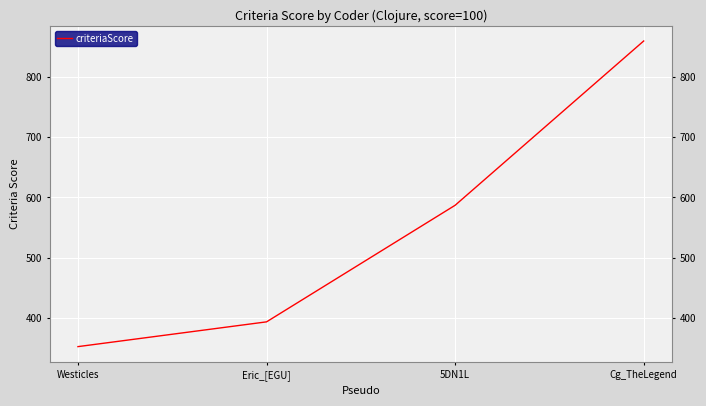

Where is the data nearest to the value 606?

5DN1L